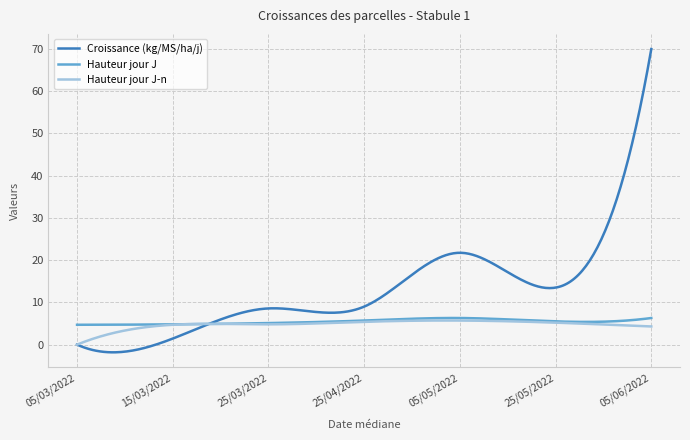

How many times do Hauteur jour J and Croissance (kg/MS/ha/j) cross each other?

1